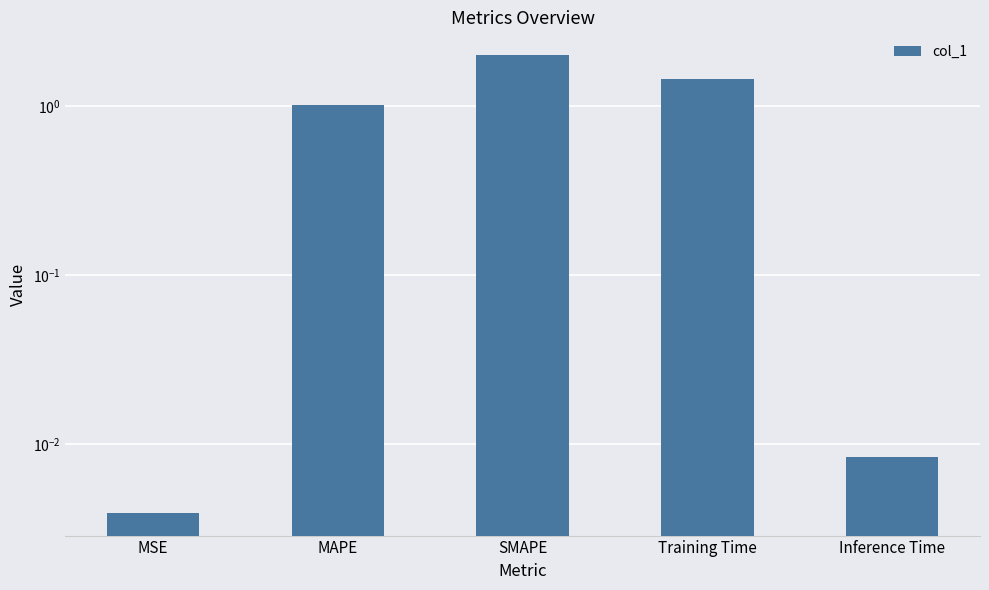

What is the difference between the maximum and second lowest values?

2.0